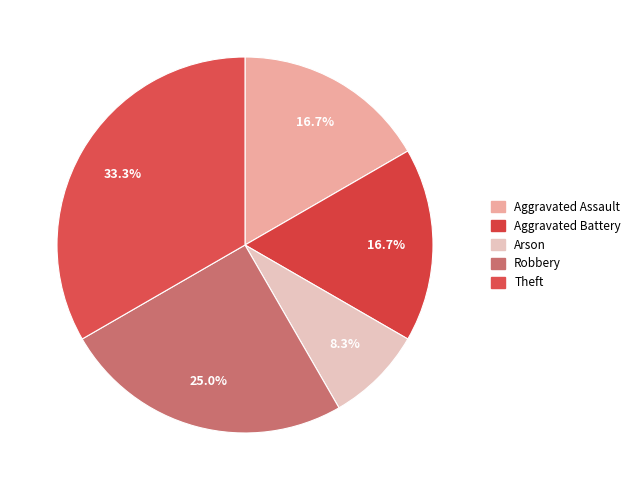

How many segments does this pie chart have?

5